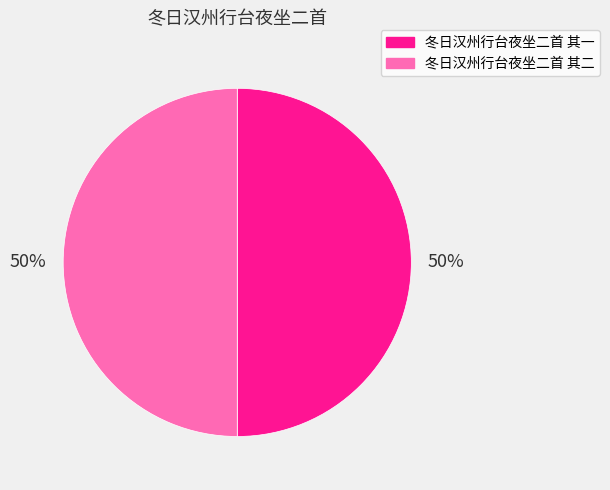

The 冬日汉州行台夜坐二首 其二 slice represents 39% of the pie. True or false?

False